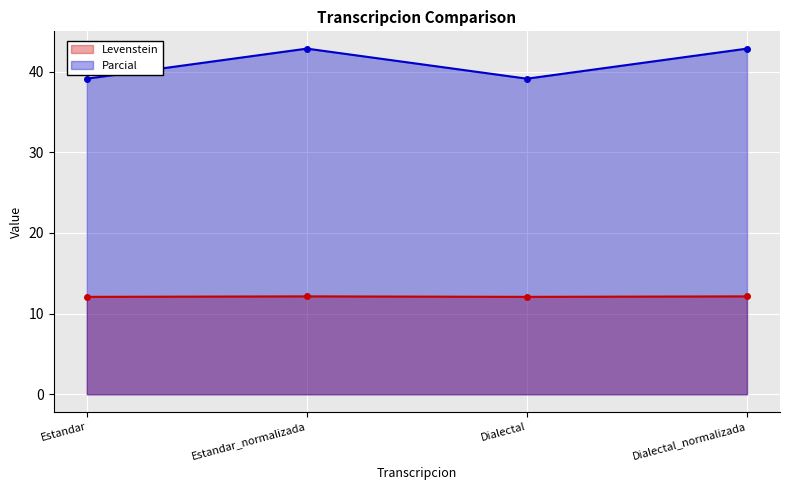

What is the label of the 2nd point from the left?

Estandar_normalizada